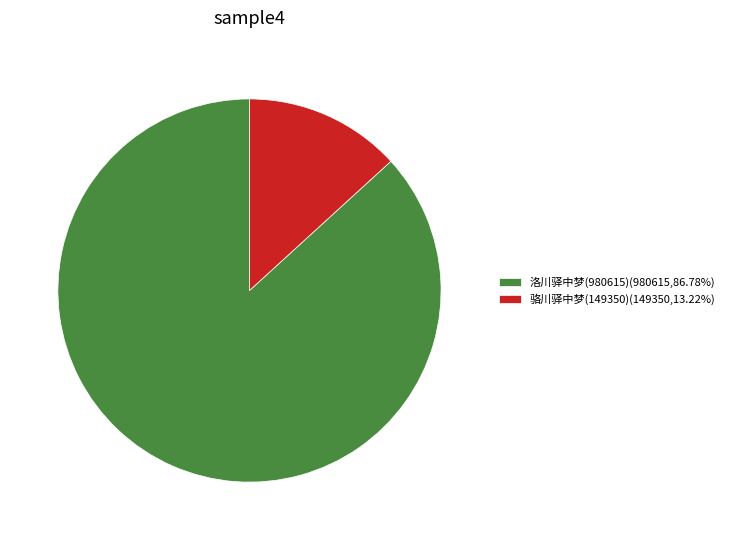

Is there a majority slice in this chart?

Yes